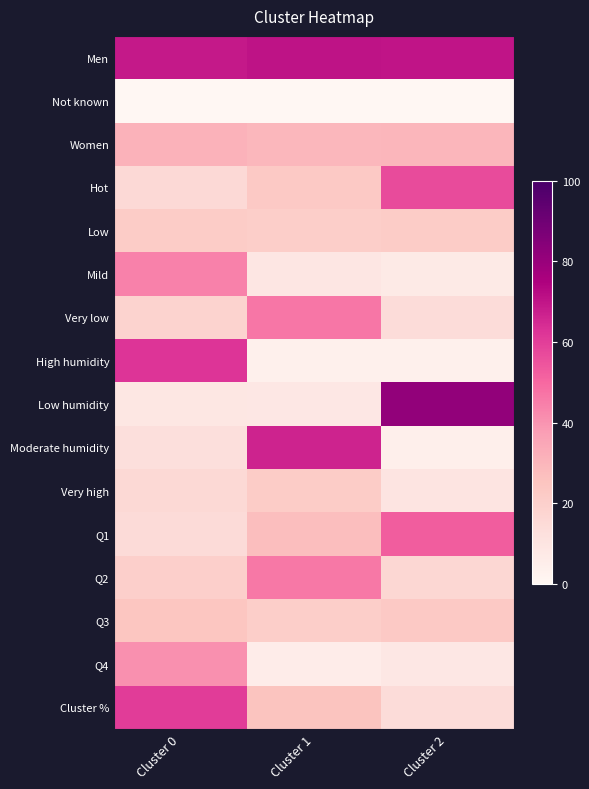

Between Cluster 0 and Cluster 2, which series saw the biggest shift?

Low humidity